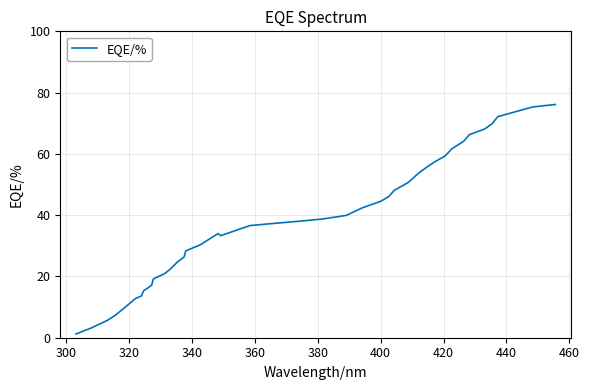

What is the difference between the maximum and minimum values?

74.9